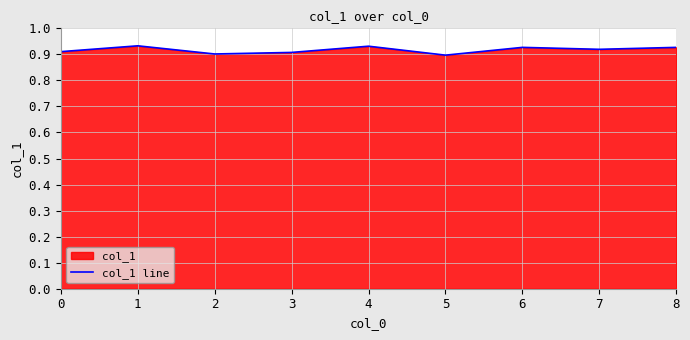

Reading right to left, list all the values displayed in this chart.

8=0.9	7=0.9	6=0.9	5=0.9	4=0.9	3=0.9	2=0.9	1=0.9	0=0.9